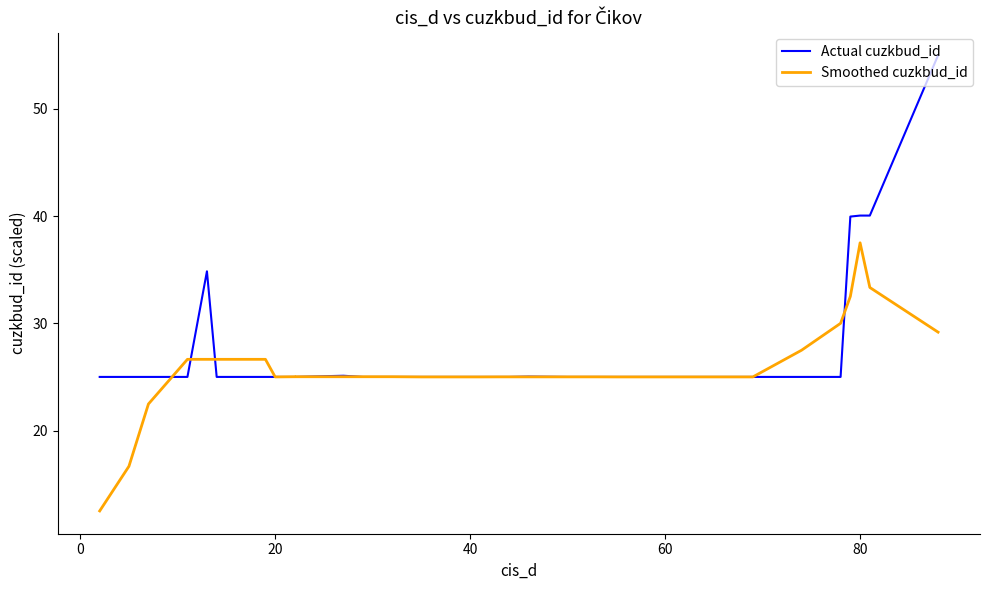

What are all the series names shown in the legend?

Actual cuzkbud_id, Smoothed cuzkbud_id